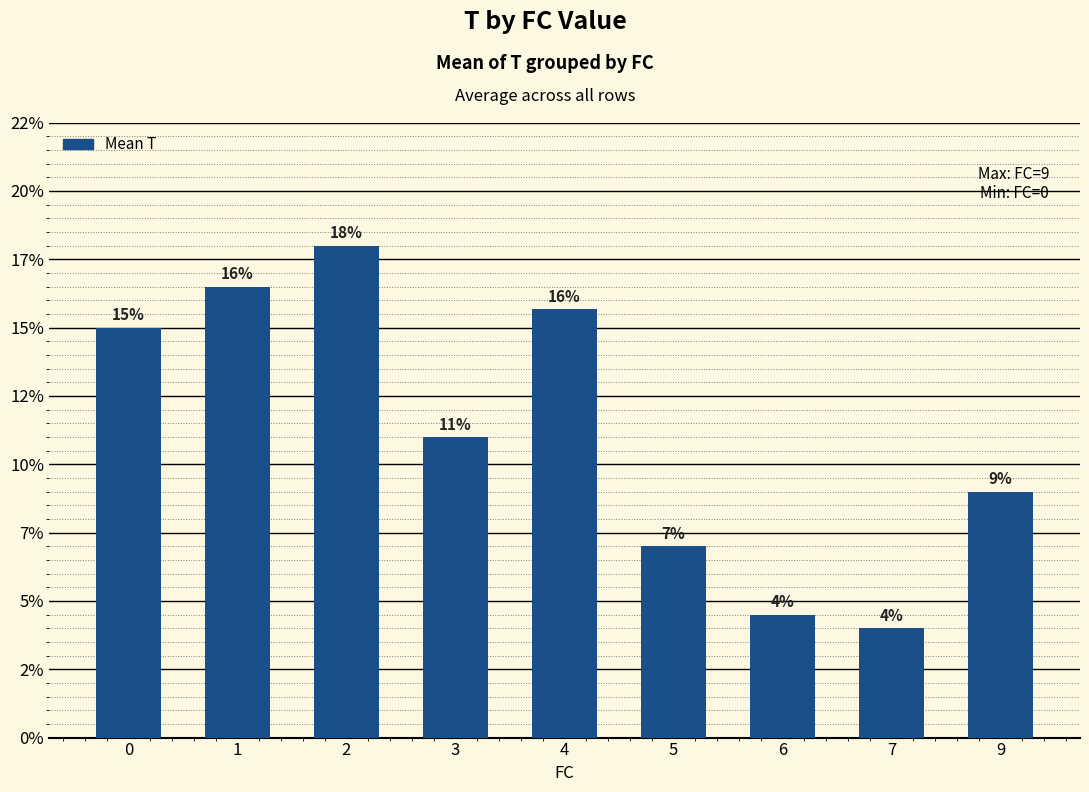

What is the difference between the second highest and second lowest values?

12.0